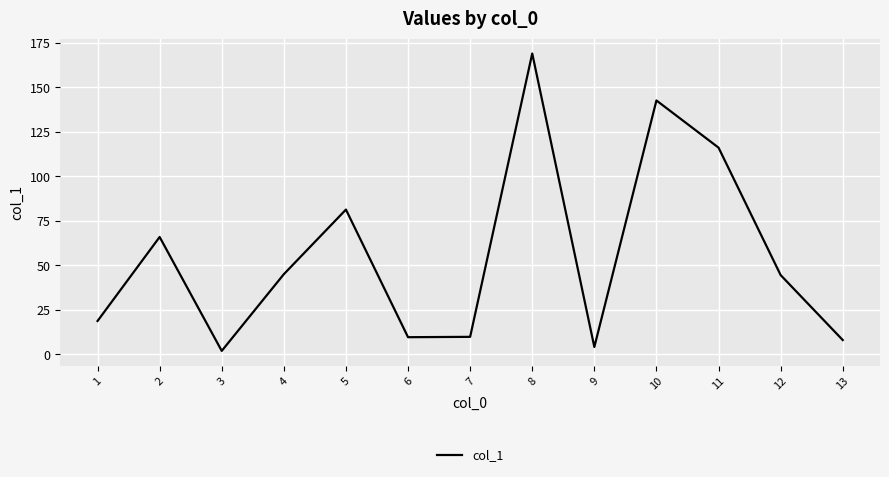

How many values exceed 44?

7